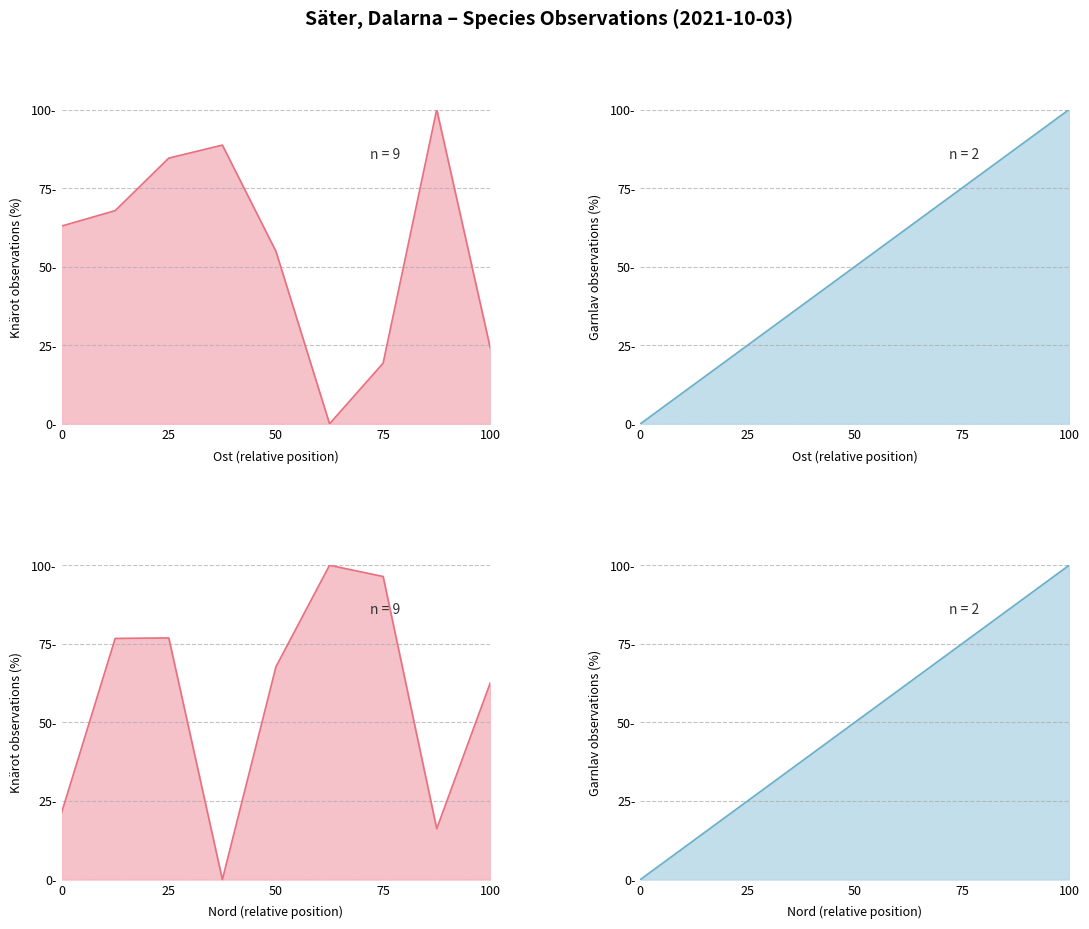

What is the sum of the values at 100 and 75?

43.4